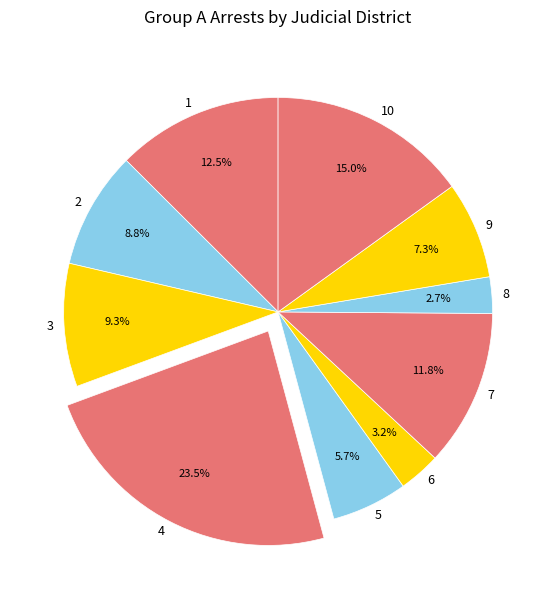

True or false: 2 accounts for 9% of the total.

True